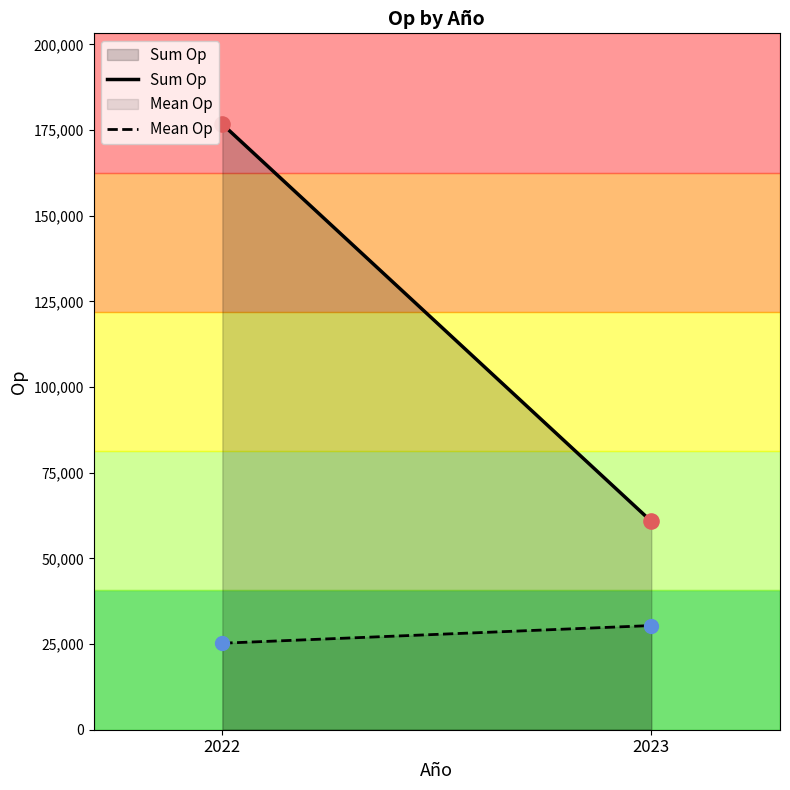

What are all the series names shown in the legend?

Sum Op, Mean Op